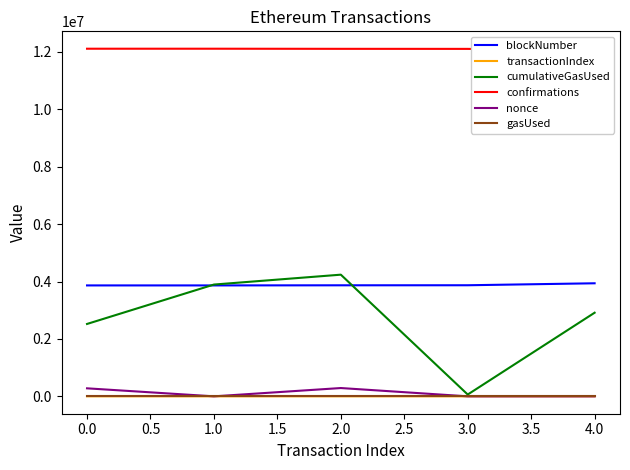

The value of cumulativeGasUsed at 2.0 is 4238470. True or false?

True